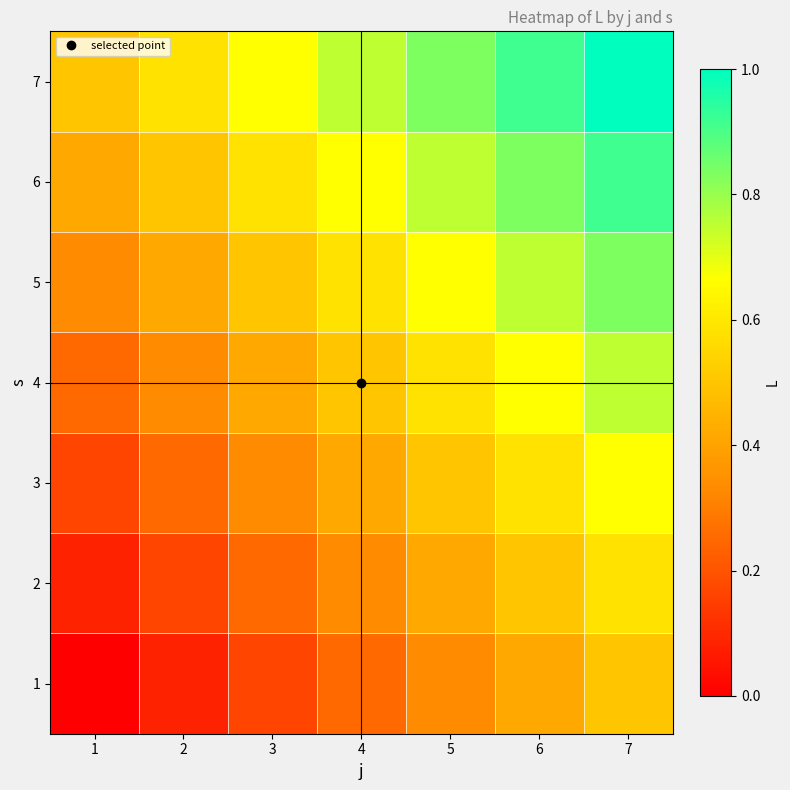

Which category has the lowest value across all series?

1